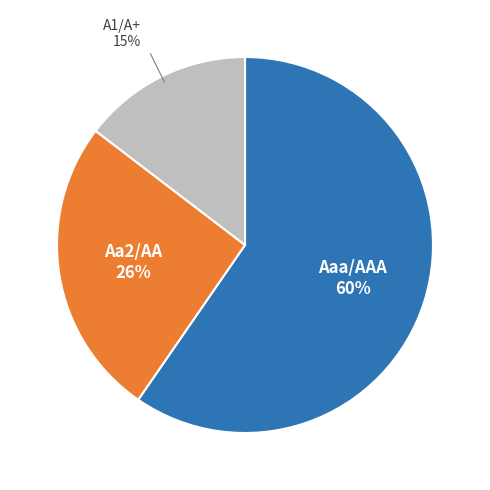

Count the number of slices in the pie.

3